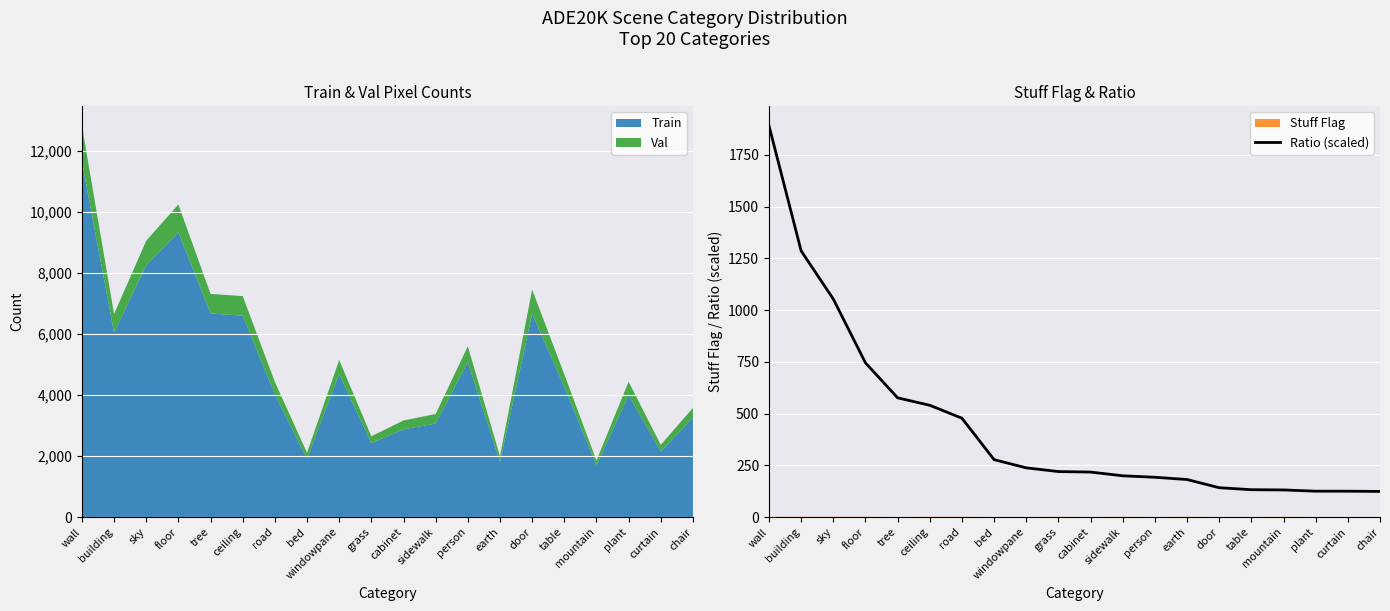

At which category does the chart reach its minimum across all series?

chair